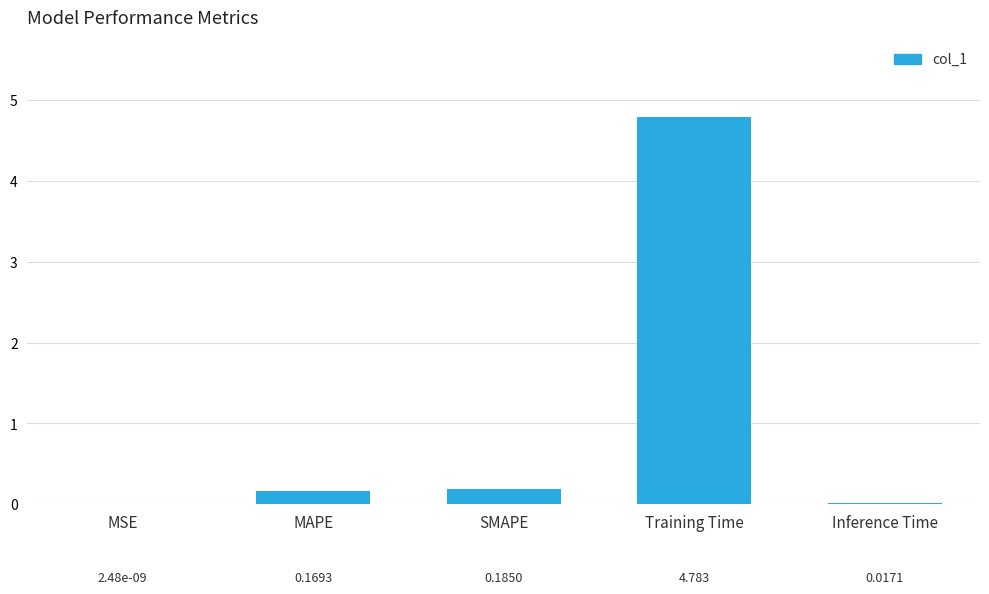

What is the greatest value displayed?

4.8